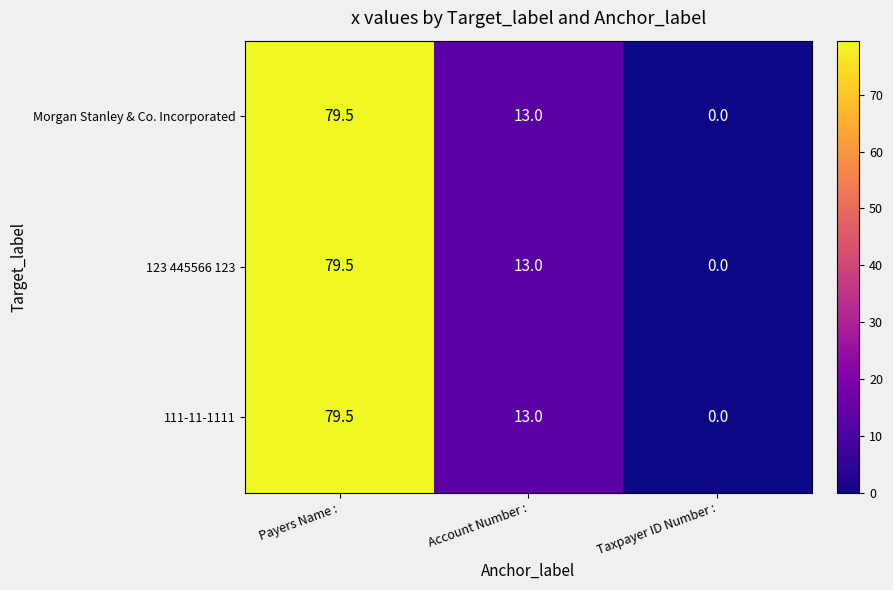

The 111-11-1111 series shows 79.5 at Payers Name :. True or false?

True